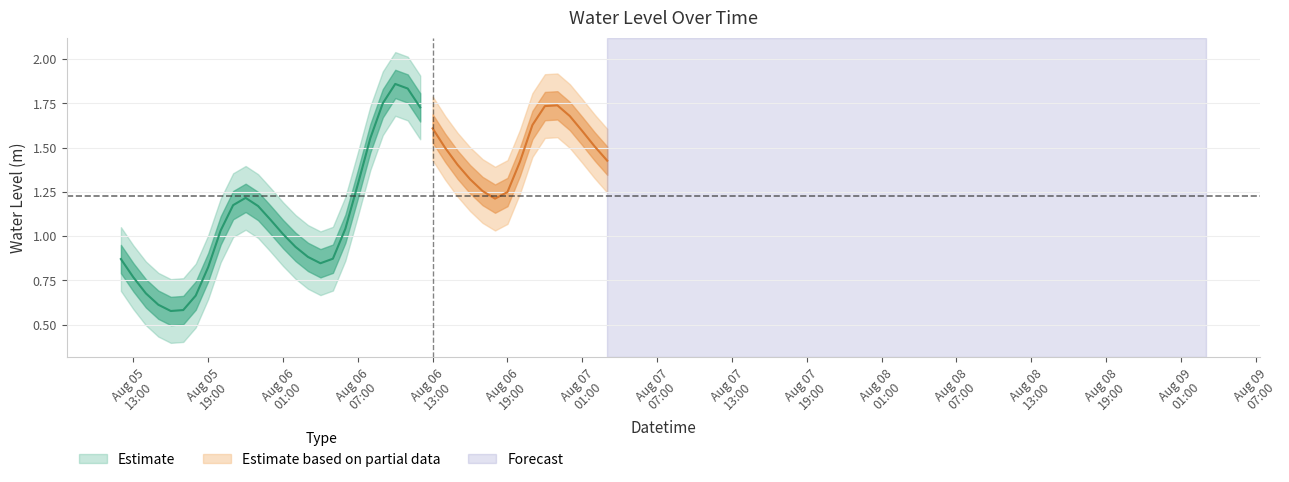

How many data points are above 1?

28